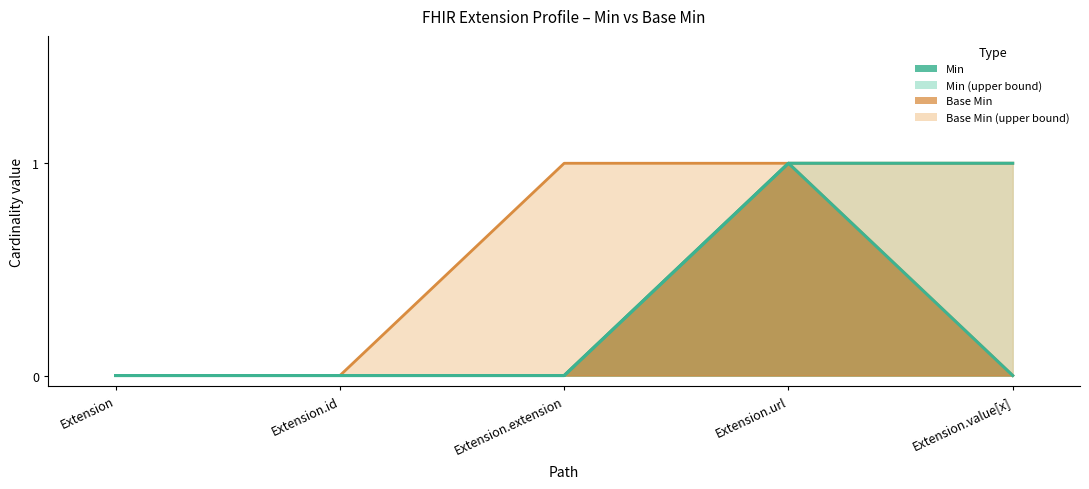

True or false: Min_upper and Base Min cross at least once.

False